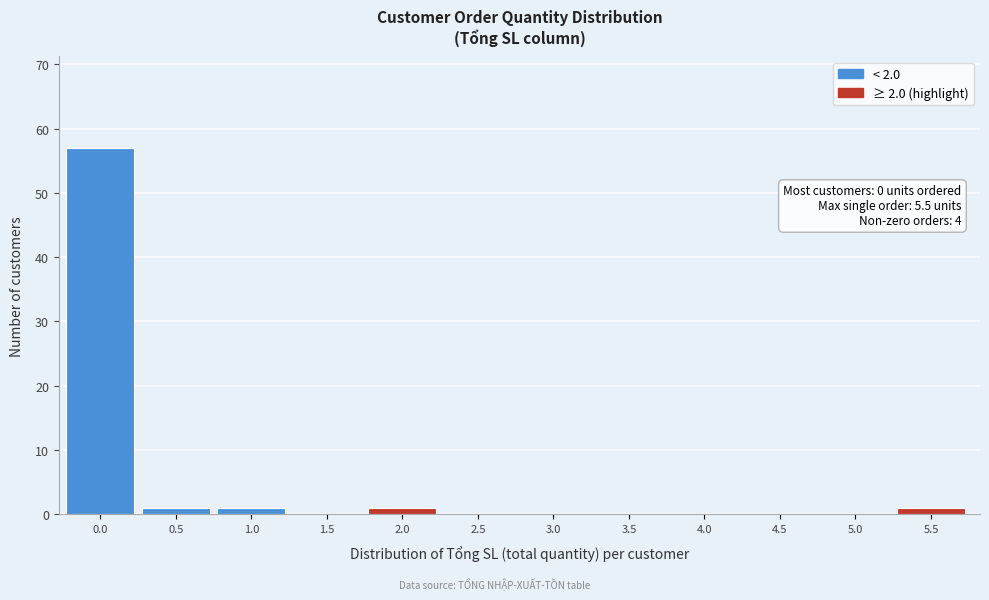

Reading right to left, what are all the values shown in this chart?

5.5=1	5.0=0	4.5=0	4.0=0	3.5=0	3.0=0	2.5=0	2.0=1	1.5=0	1.0=1	0.5=1	0.0=57